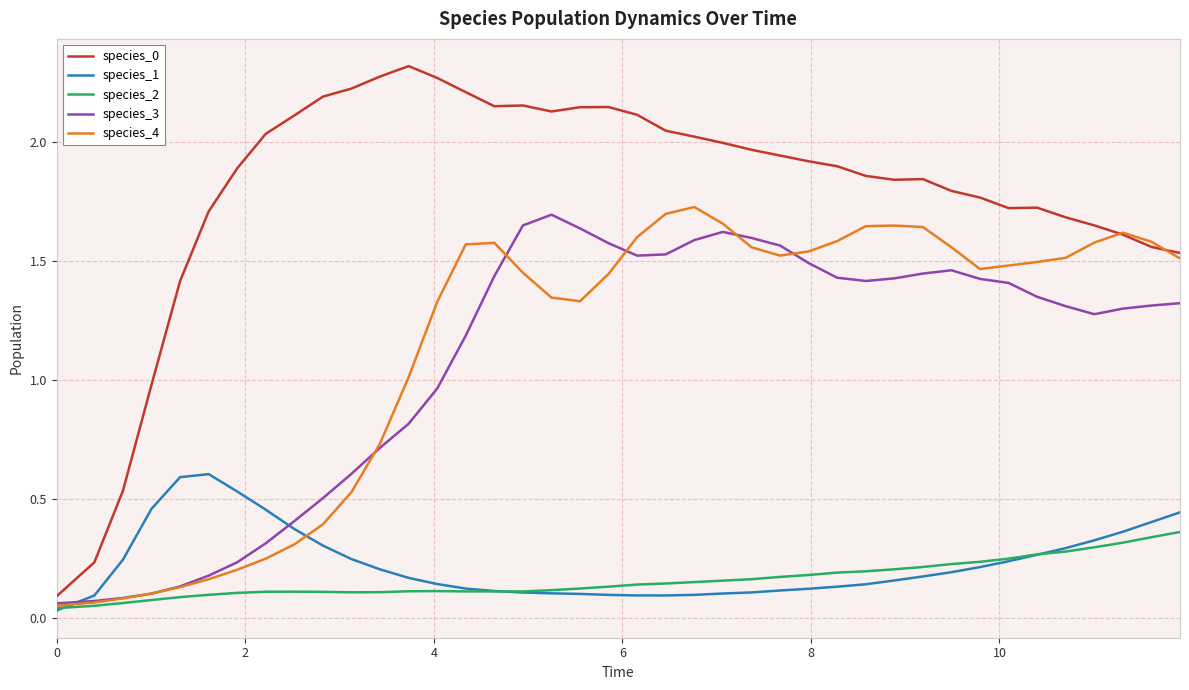

True or false: species_0 has more than 1 points higher than both neighbors.

True